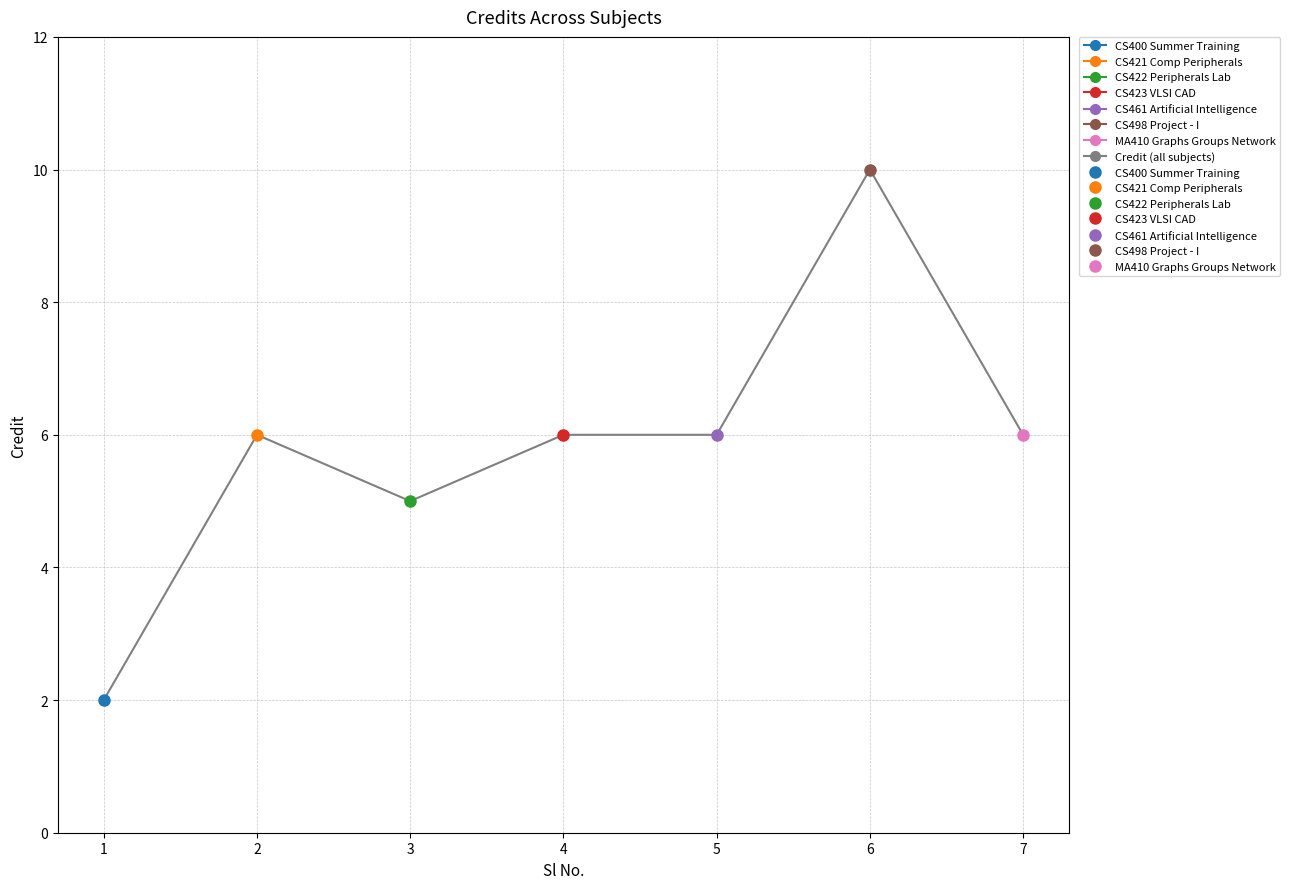

What is the greatest value displayed?

10